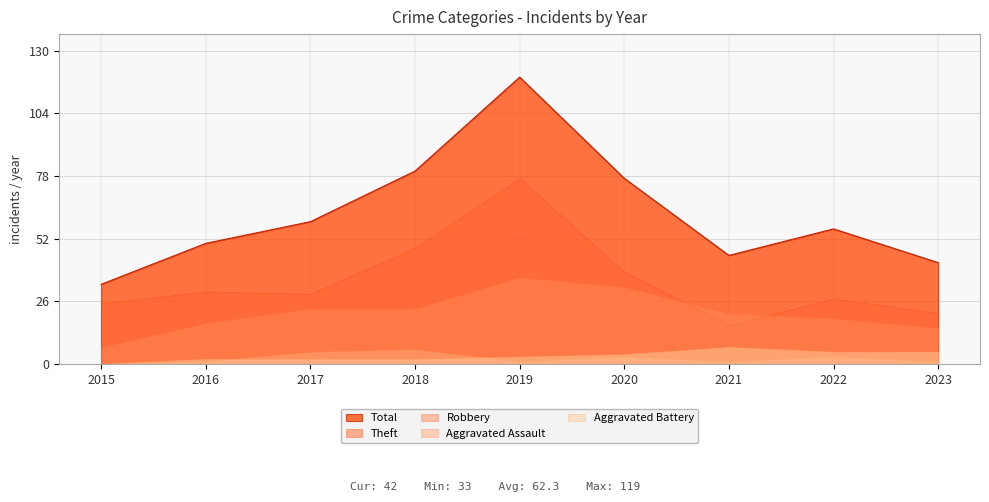

Which series has the widest spread of values?

Total